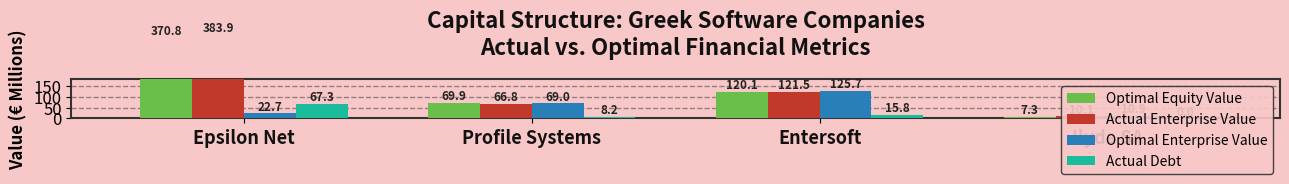

What is the average value of the Optimal Equity Value series?

142.0